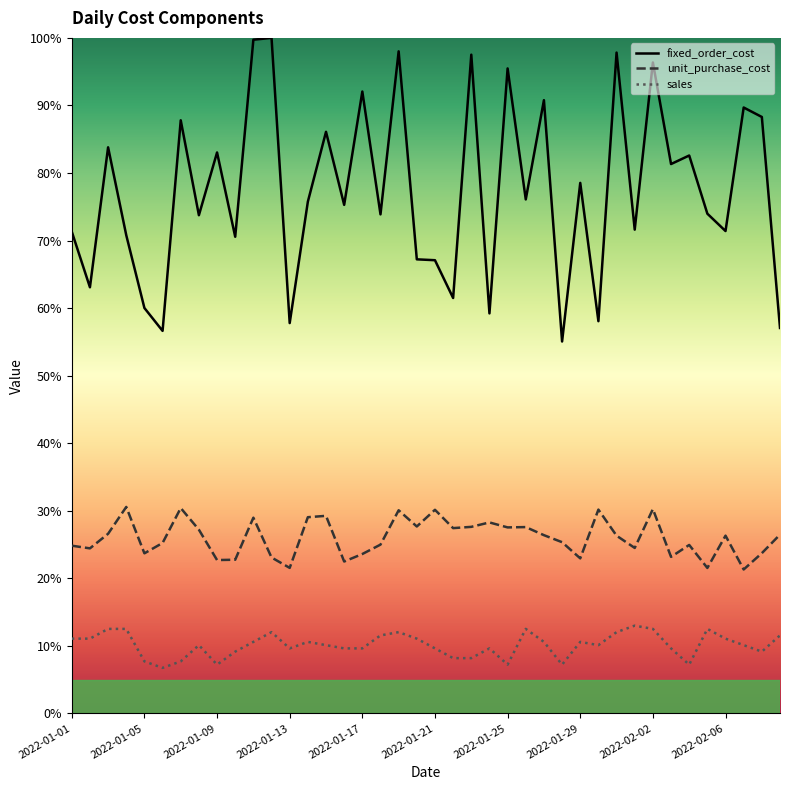

At which category does unit_purchase_cost reach its first local valley?

2022-01-02